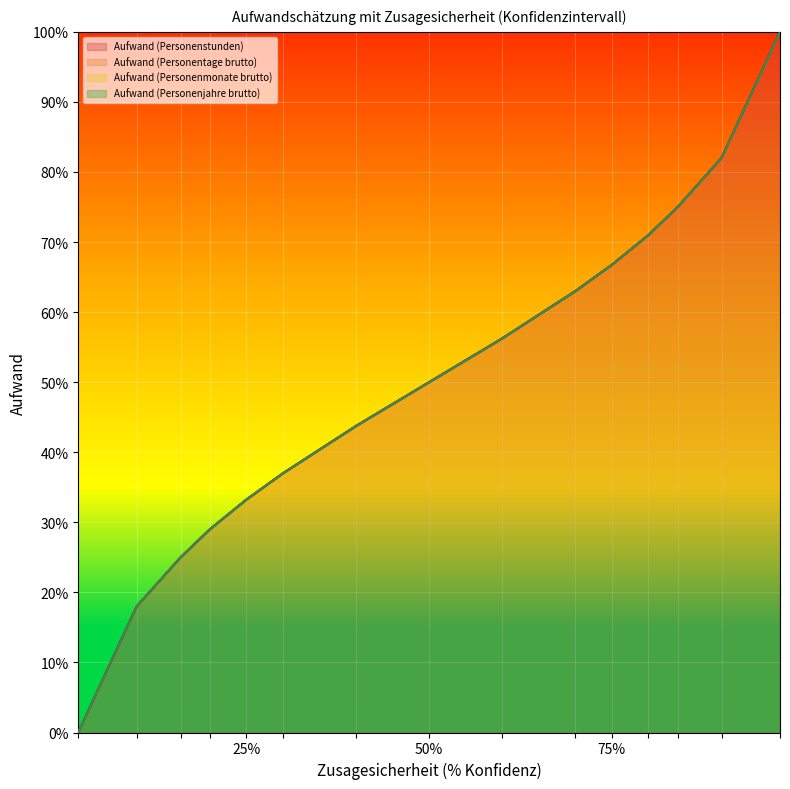

Does the chart display data point markers on the line(s)?

No